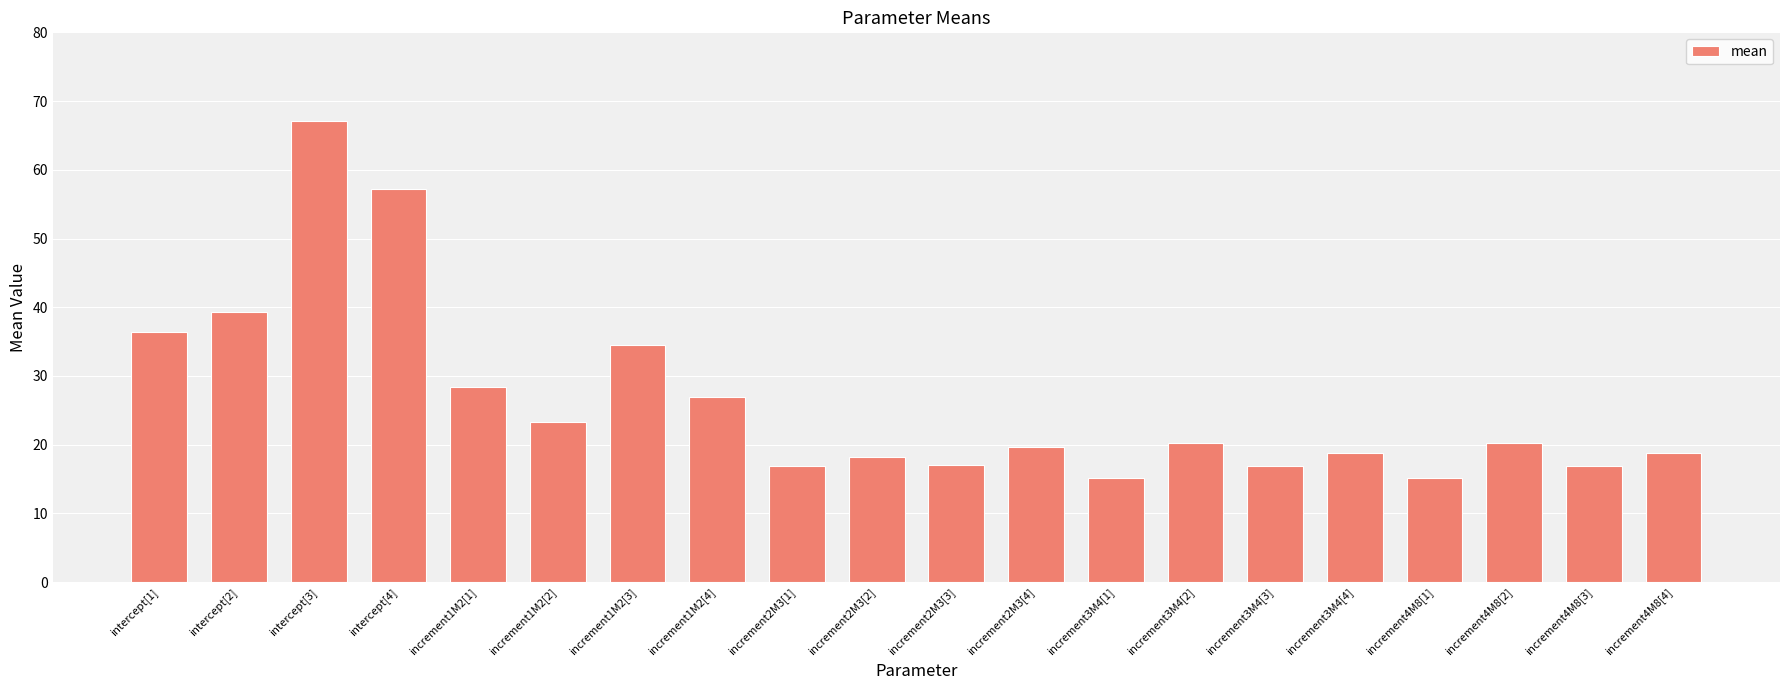

What is the minimum value shown in the chart?

15.2